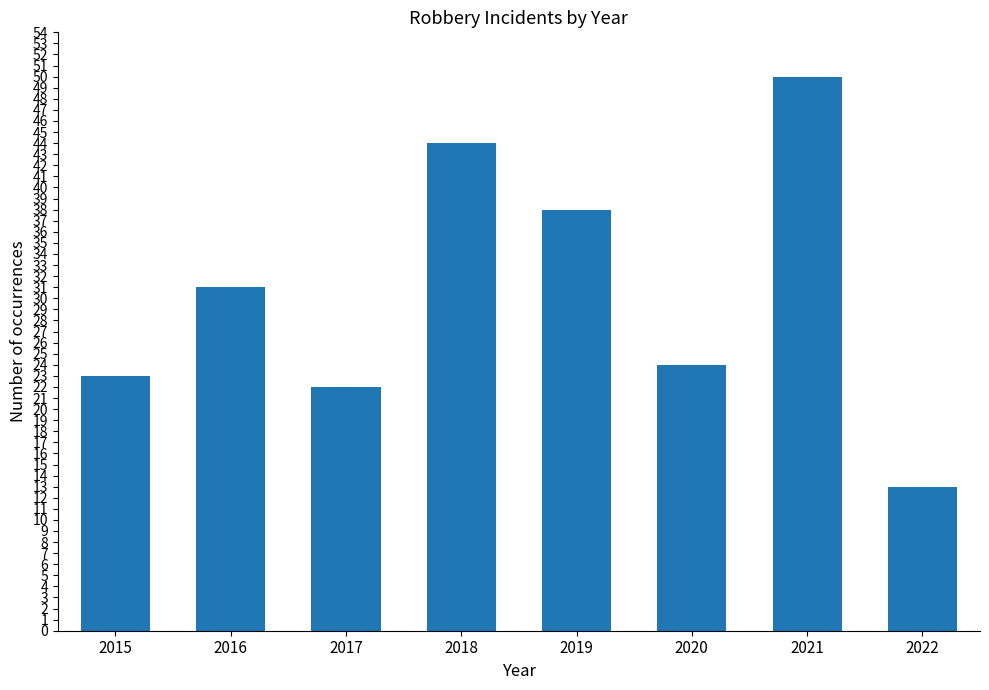

Reading left to right, list all the values displayed in this chart.

23	31	22	44	38	24	50	13